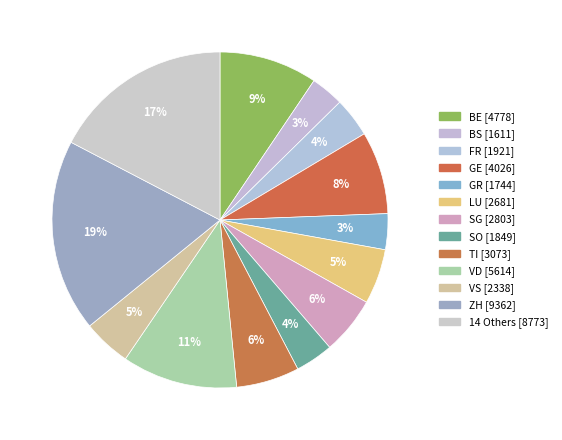

Count the number of slices in the pie.

13